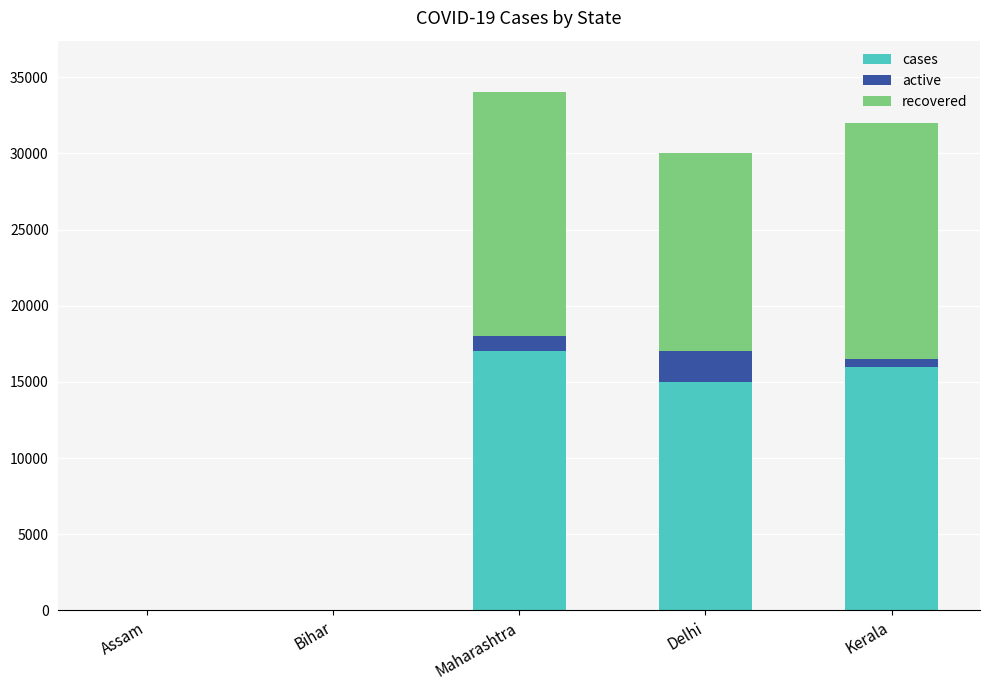

What value does the cases series have at Delhi?

15000